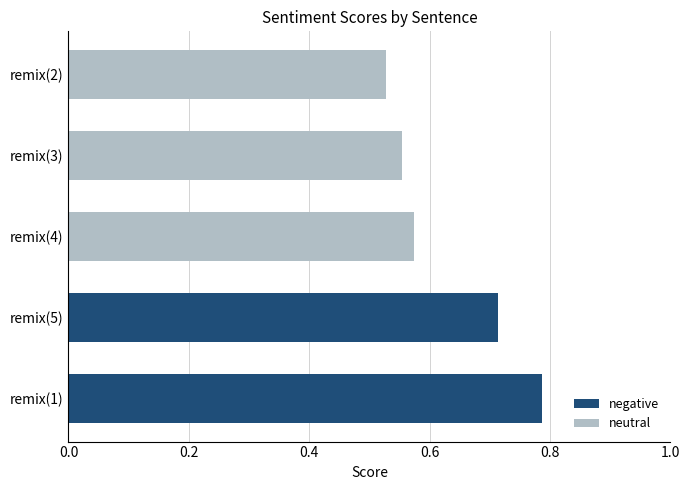

The value of neutral at remix(3) is 0.3. True or false?

False